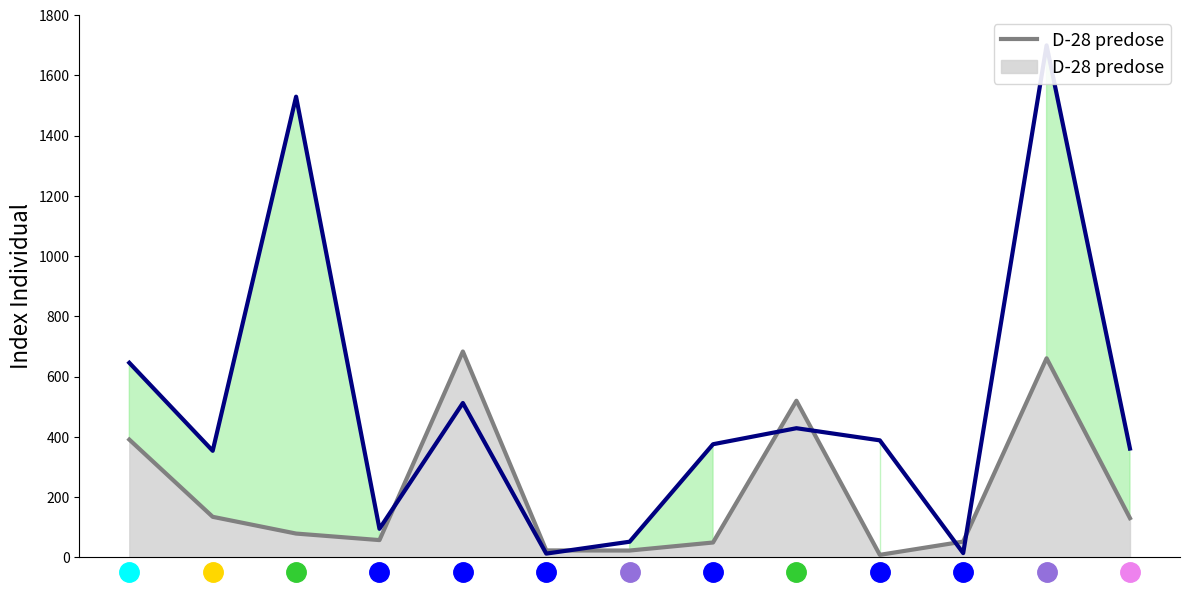

At how many categories does at least one series exceed 1235?

2